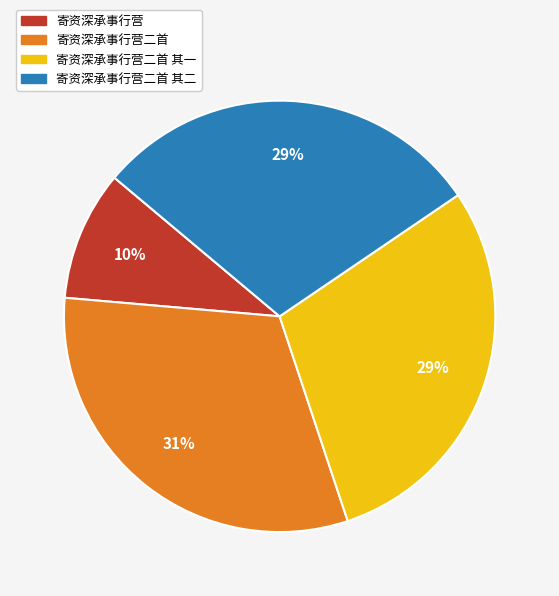

To the nearest percent, what is the average slice percentage?

25%